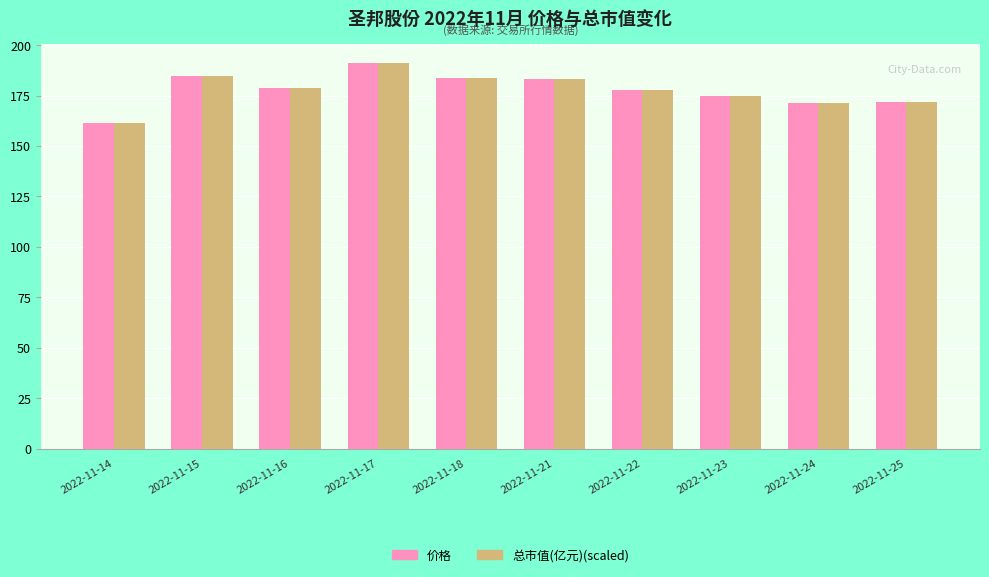

How many bars are there in each group?

2